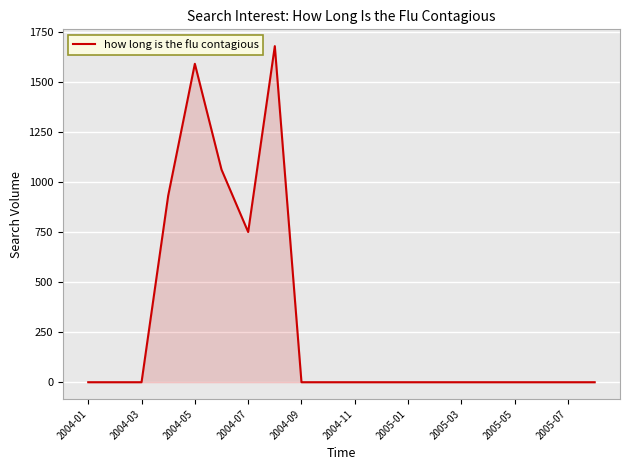

What is the maximum value shown in the chart?

1678.3